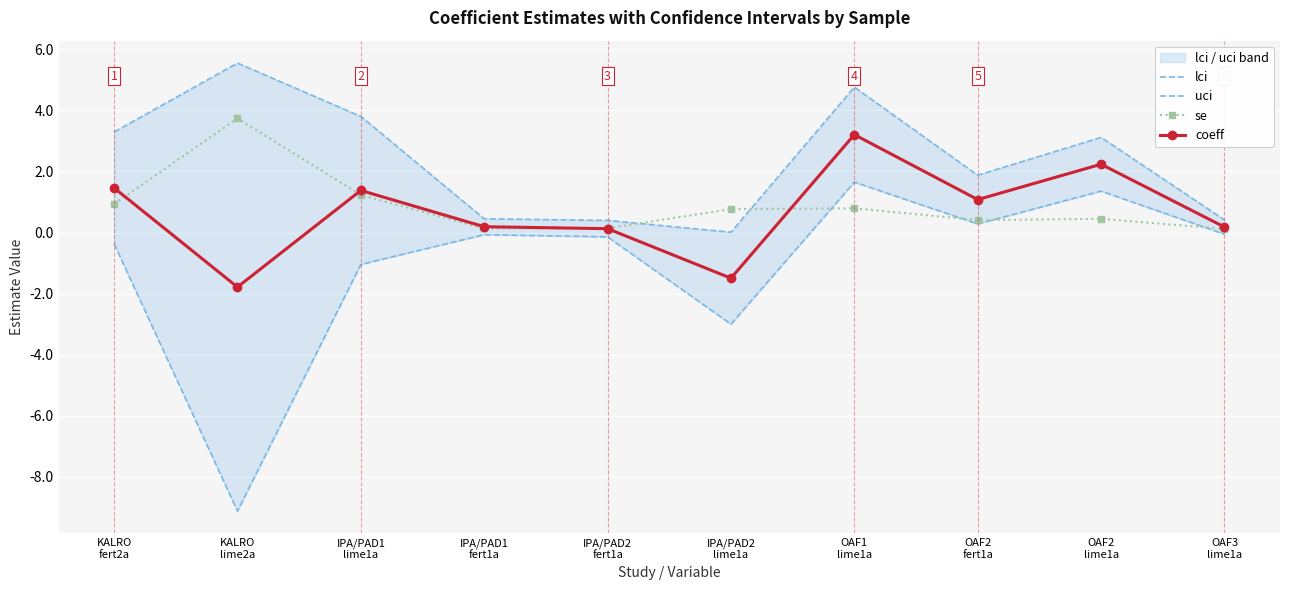

Reading right to left, list all the values displayed in this chart.

lci: -0.1	1.4	0.3	1.7	-3.0	-0.1	-0.1	-1.0	-9.1	-0.4
uci: 0.4	3.1	1.9	4.8	0.0	0.4	0.5	3.8	5.6	3.3
se: 0.1	0.4	0.4	0.8	0.8	0.1	0.1	1.2	3.7	0.9
coeff: 0.2	2.2	1.1	3.2	-1.5	0.1	0.2	1.4	-1.8	1.5